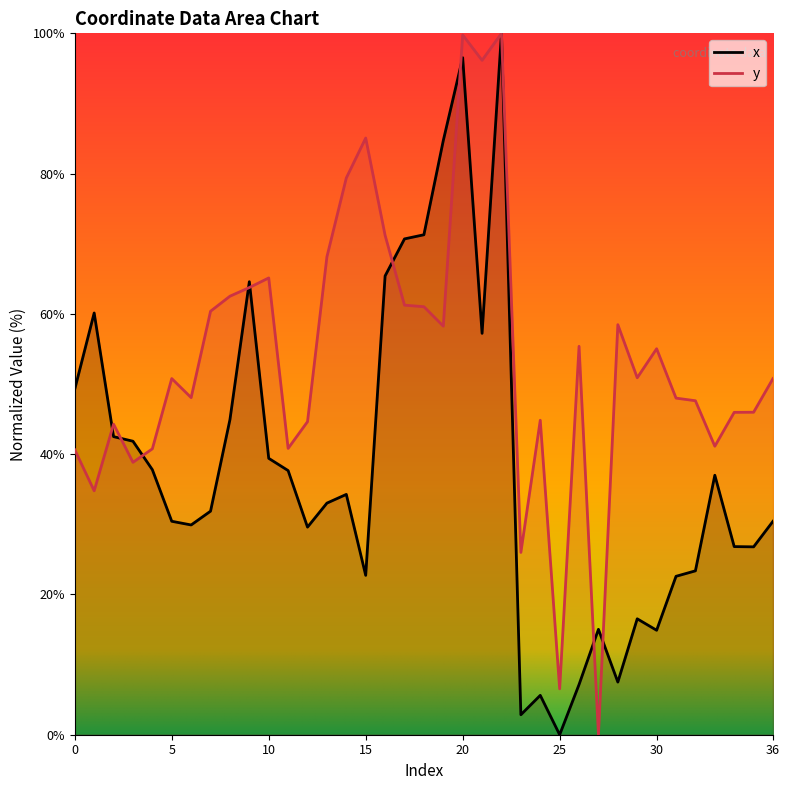

The value of x at 18 is 71.3. True or false?

True